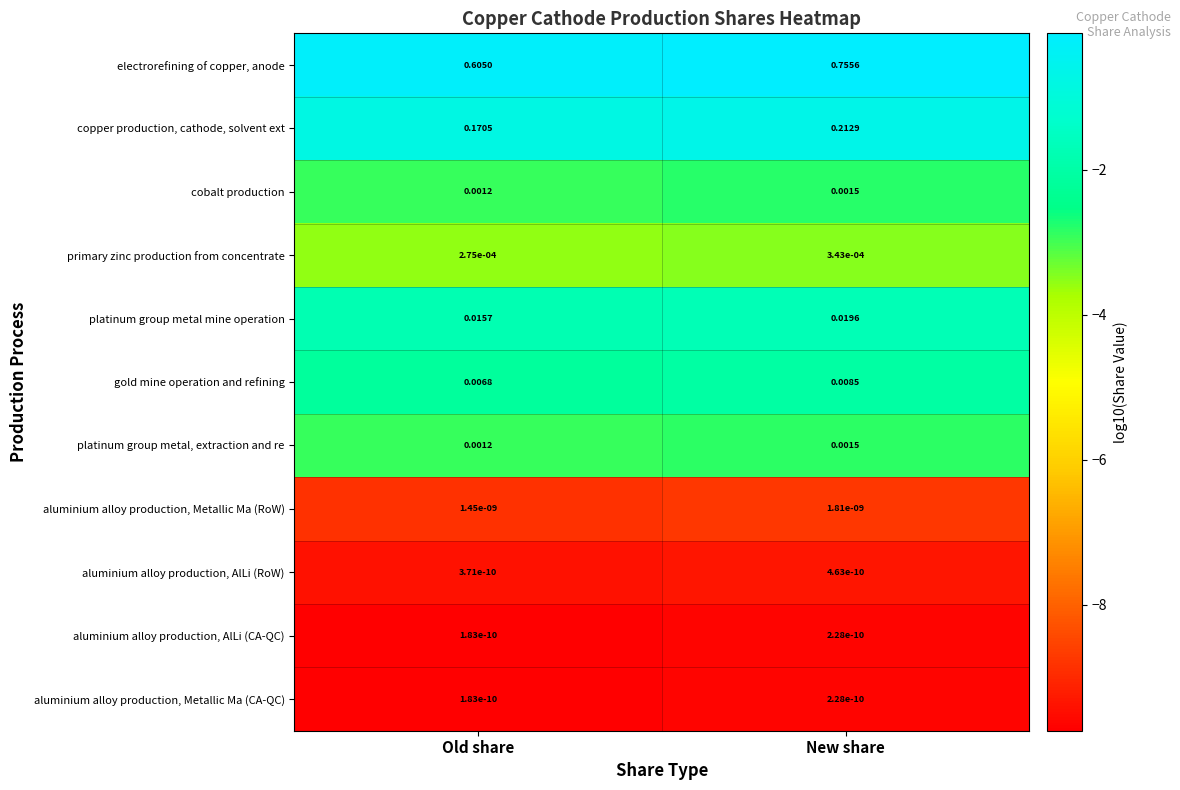

Between Old share and New share, which series saw the biggest shift?

electrorefining of copper, anode